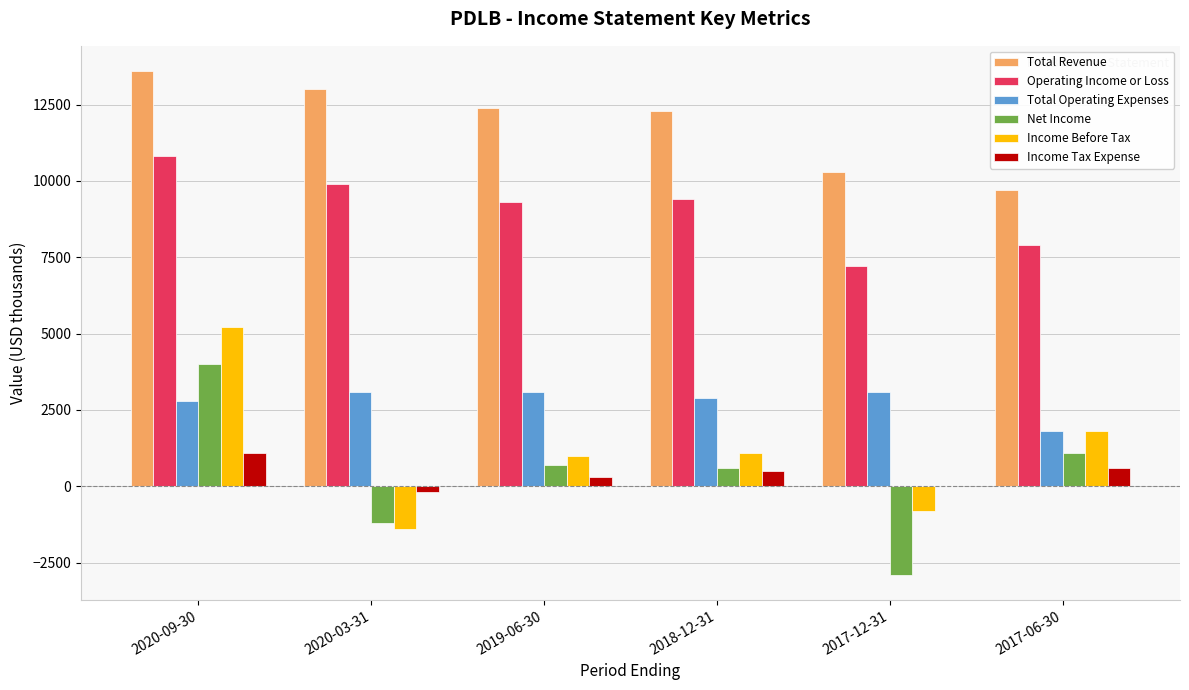

Is the value of Total Revenue at 2020-09-30 greater than the value of Total Operating Expenses at 2019-06-30?

Yes